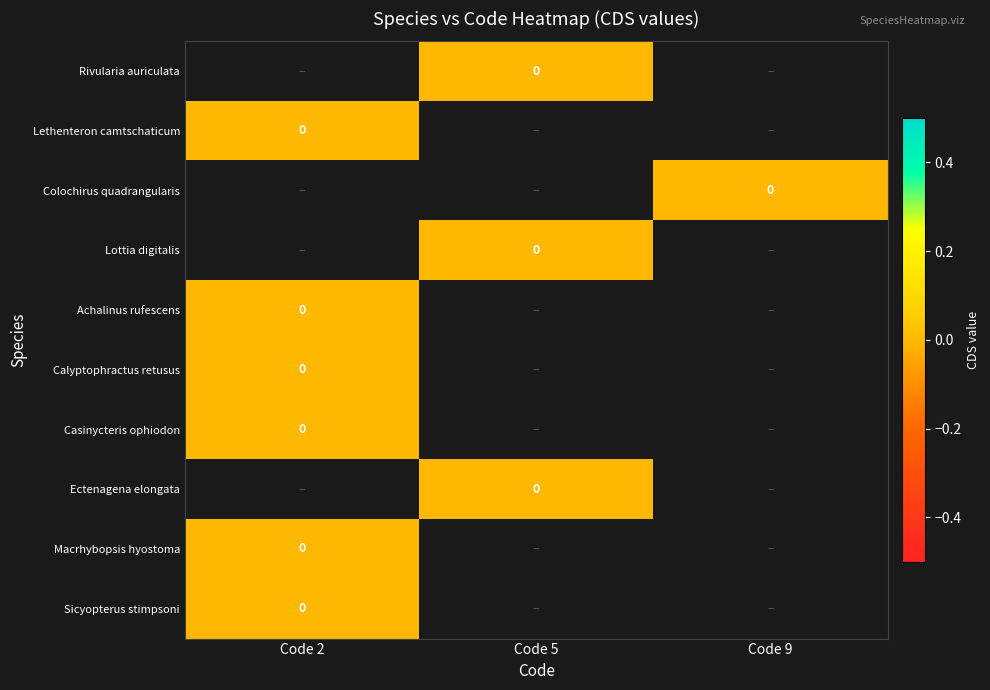

How many distinct data groups are displayed?

10